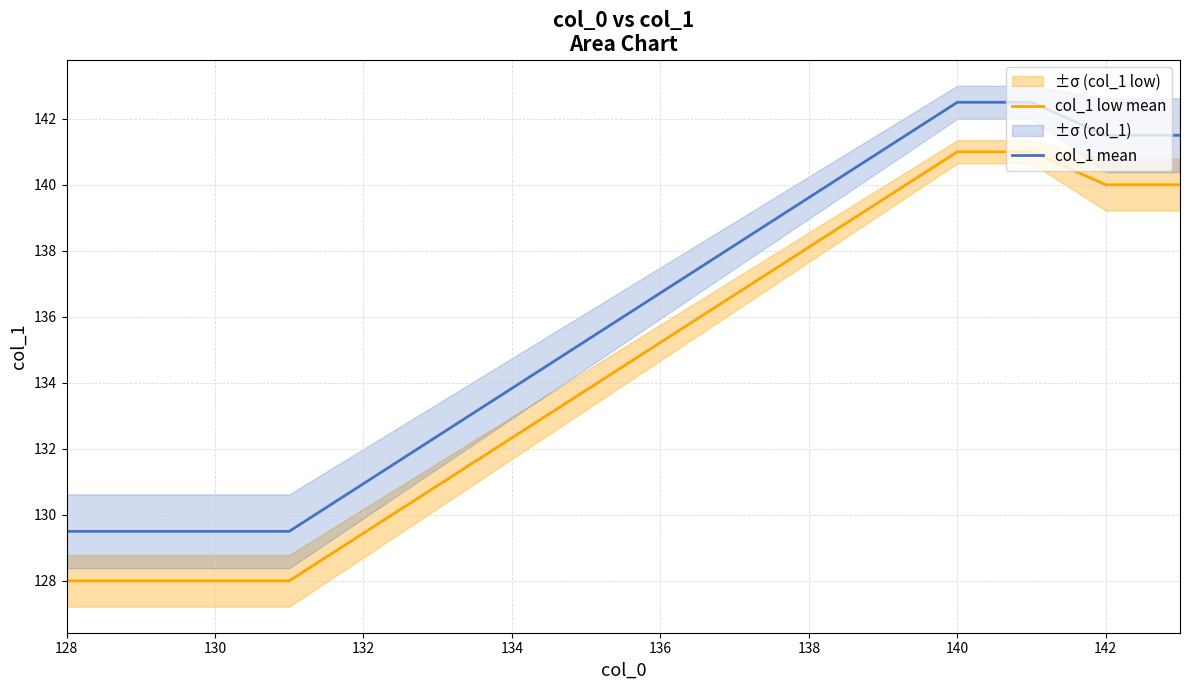

True or false: col_1 low mean and col_1 mean intersect in this chart.

False